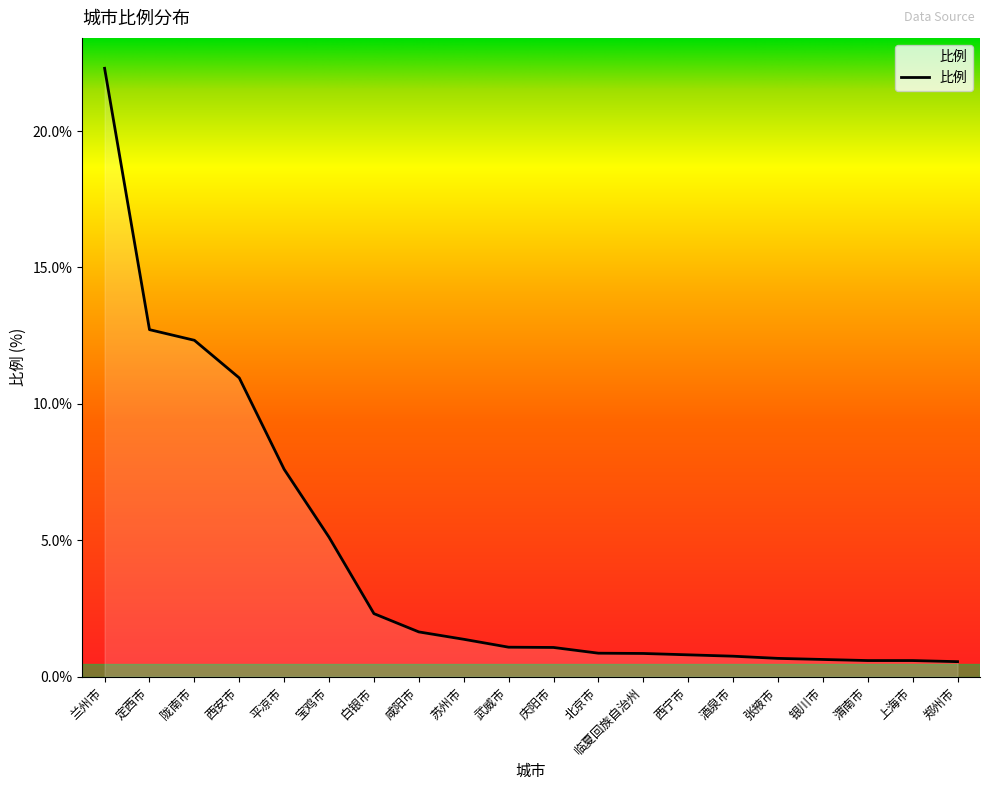

Does the chart have visible grid lines?

No